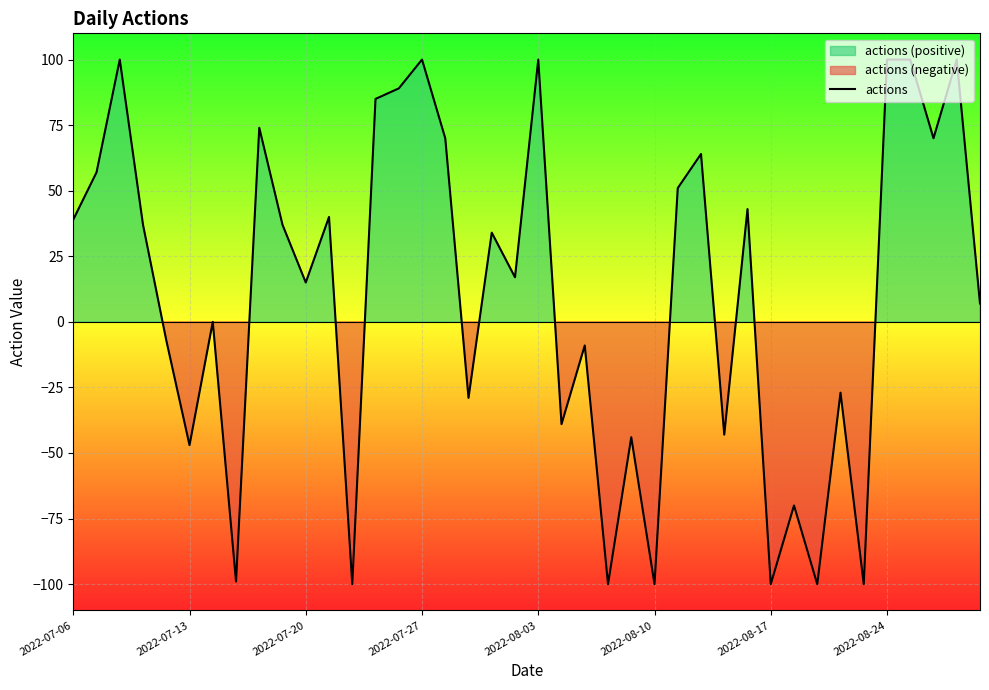

What is the sum of all values?

415